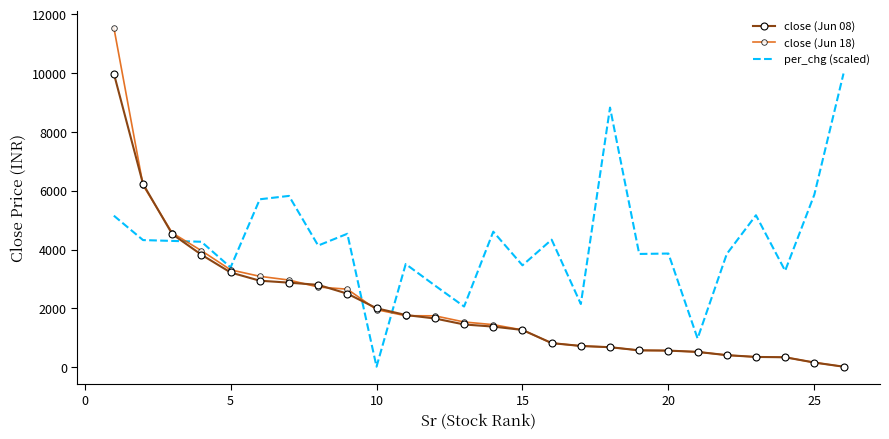

What is the maximum value for per_chg (scaled)?

9985.1